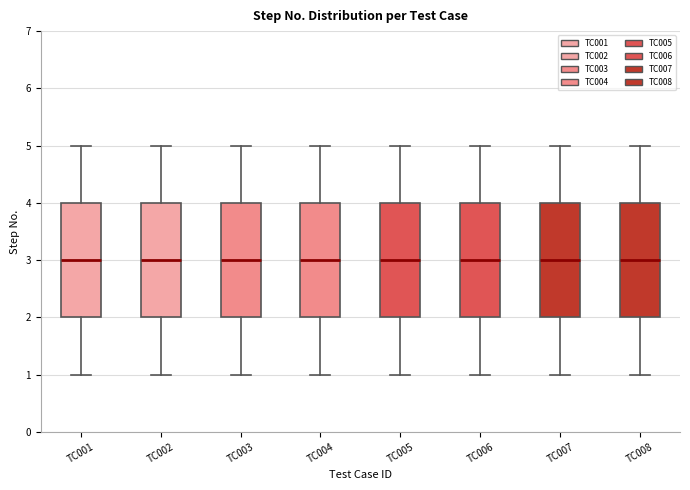

Reading left to right, read every box against the y-axis: the position of its median line, the range the box covers, and the ends of its whiskers. The values are not printed on the chart, so give them approximately, as read against the axis.

TC001: median 3, box 2 to 4, whiskers 1 to 5
TC002: median 3, box 2 to 4, whiskers 1 to 5
TC003: median 3, box 2 to 4, whiskers 1 to 5
TC004: median 3, box 2 to 4, whiskers 1 to 5
TC005: median 3, box 2 to 4, whiskers 1 to 5
TC006: median 3, box 2 to 4, whiskers 1 to 5
TC007: median 3, box 2 to 4, whiskers 1 to 5
TC008: median 3, box 2 to 4, whiskers 1 to 5